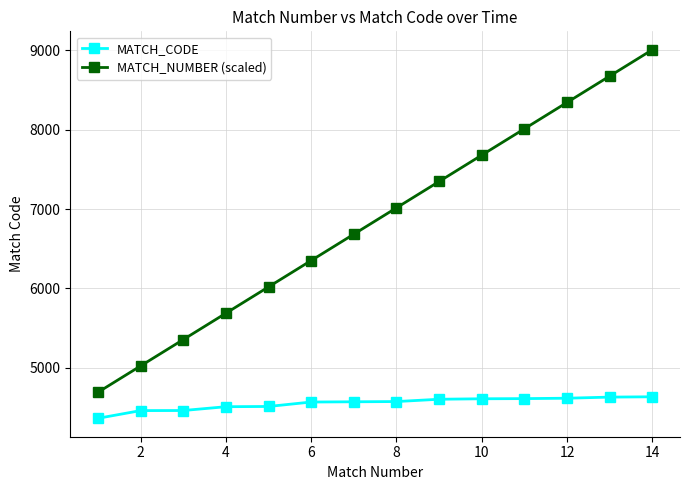

Which series has the widest spread of values?

MATCH_NUMBER (scaled)